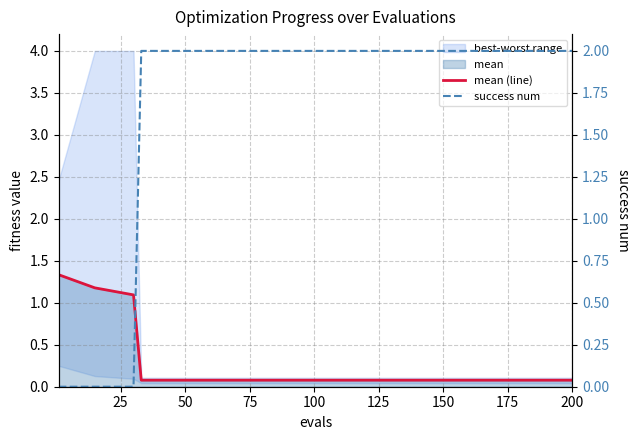

Which series ends up on top after the final intersection of mean (line) and success num?

success num